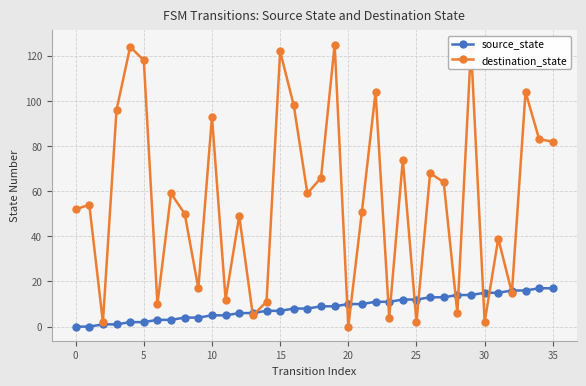

What is the sum of all source_state values?

306